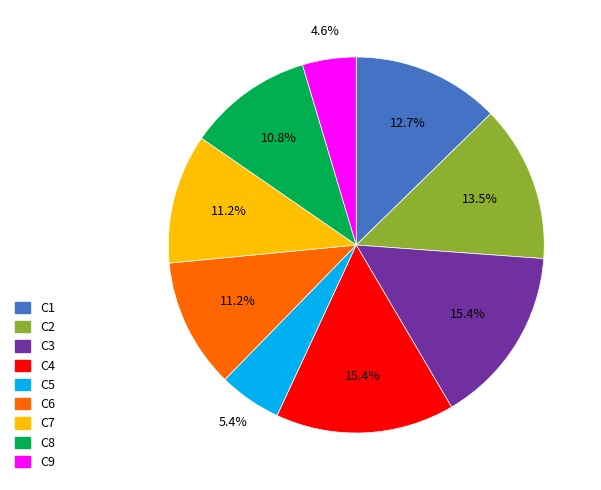

Do C3 and C2 together represent more than half of the pie?

No